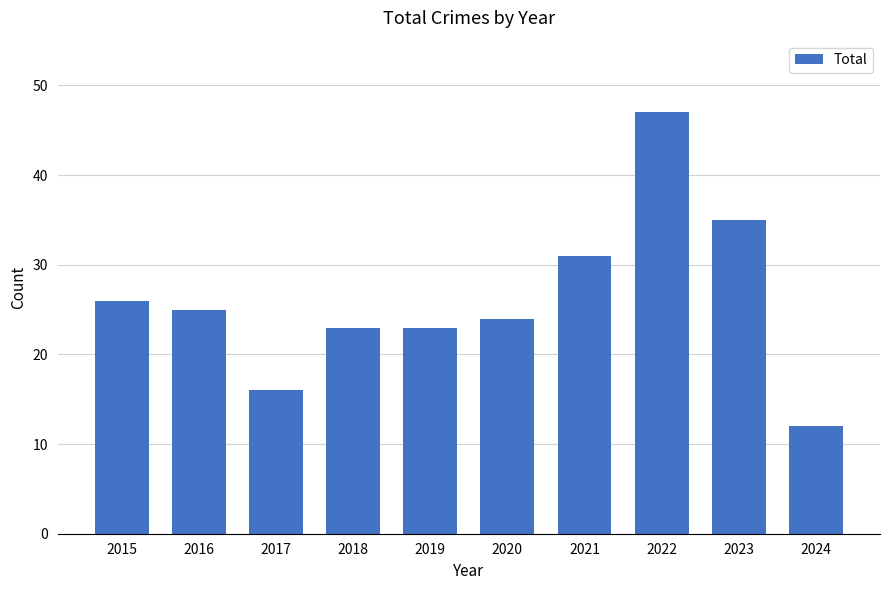

How many bars are there in total?

10